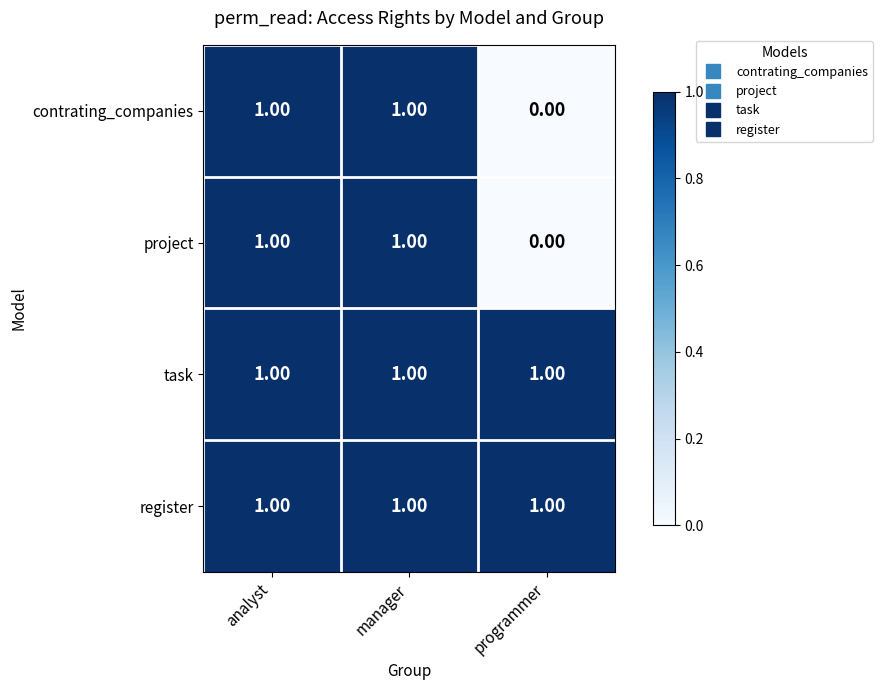

How many data points in contrating_companies are less than 1?

1